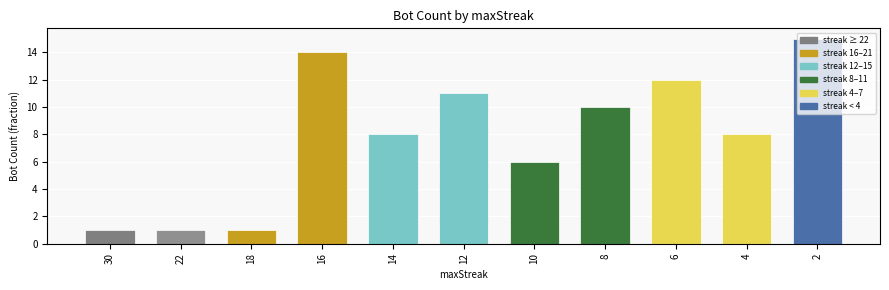

Reading right to left, transcribe all the data shown in this chart.

15	8	12	10	6	11	8	14	1	1	1